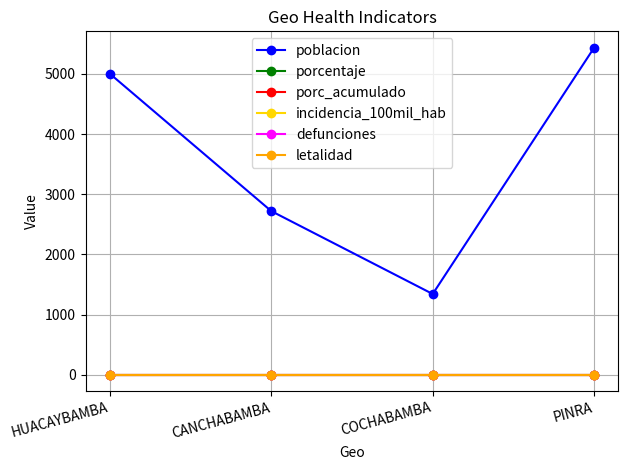

Does the chart have visible grid lines?

Yes